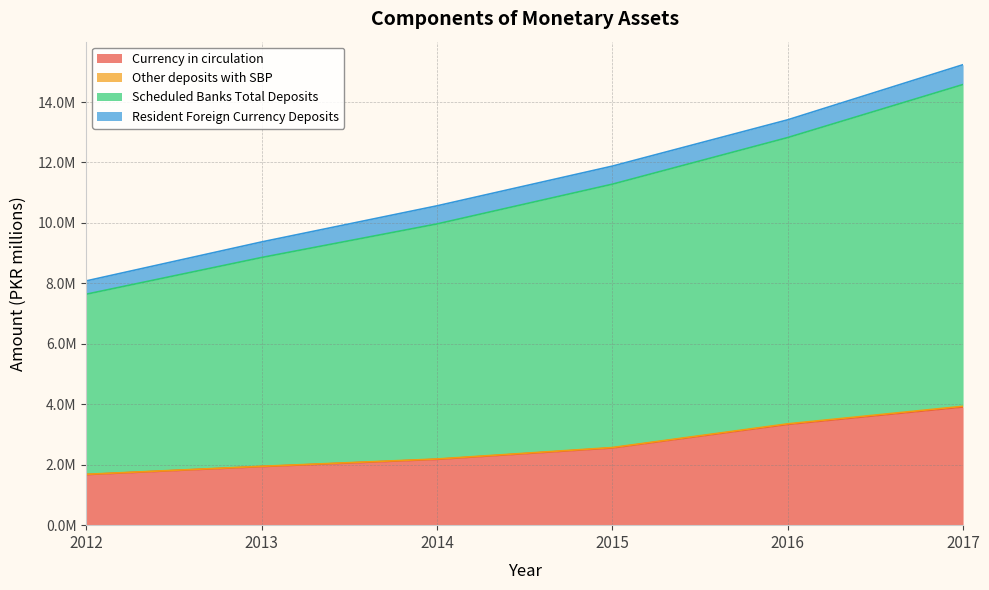

Does the chart have visible grid lines?

Yes